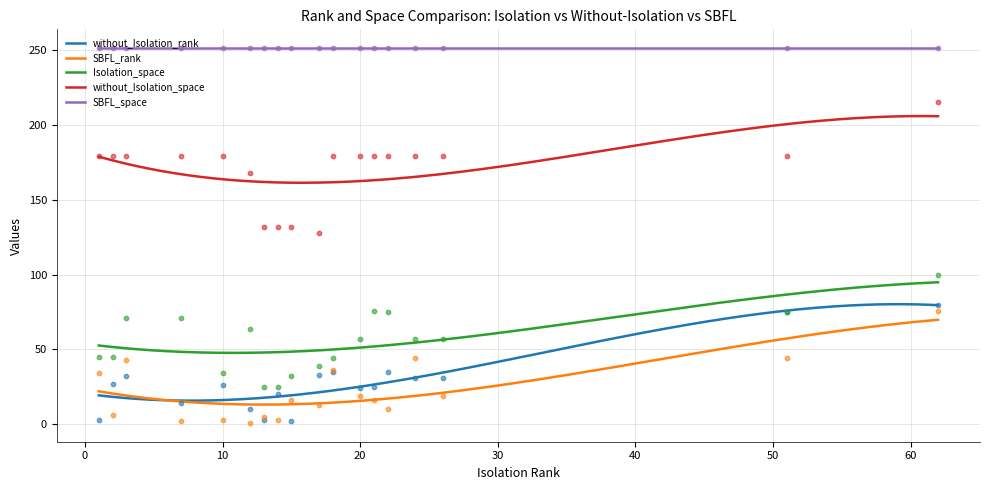

At which category is the sum across all series the highest?

62